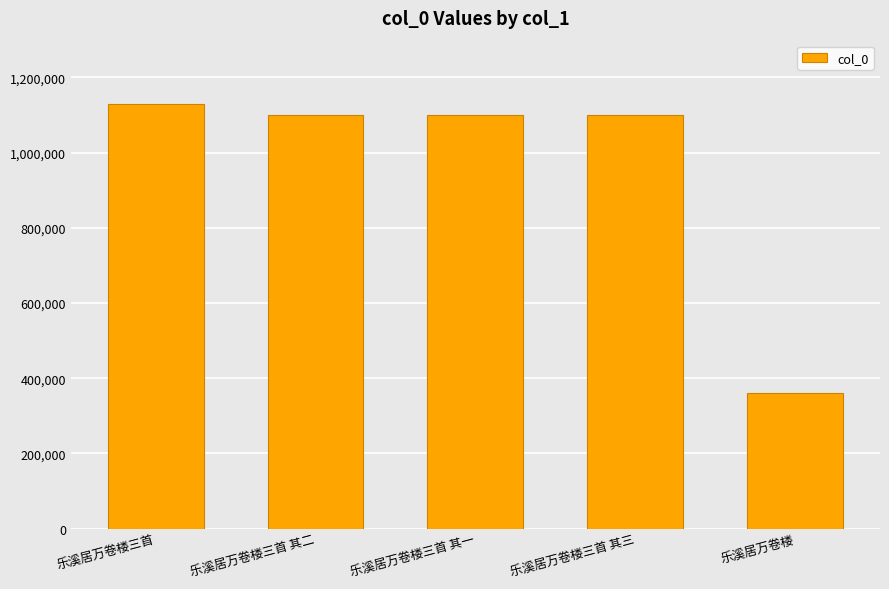

What position from the left is 乐溪居万卷楼三首 其一?

3